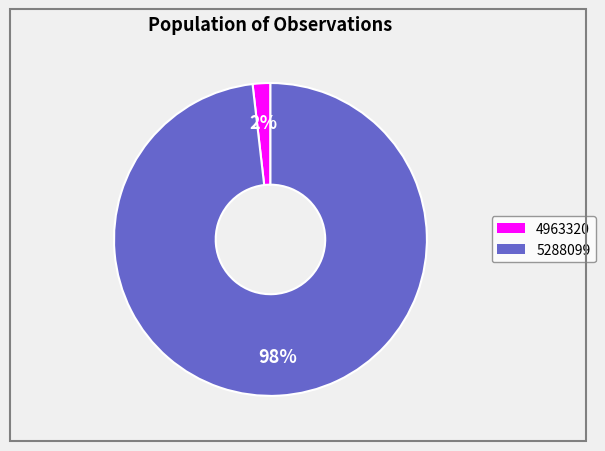

To the nearest percent, what is the combined percentage of 4963320 and 5288099?

100%